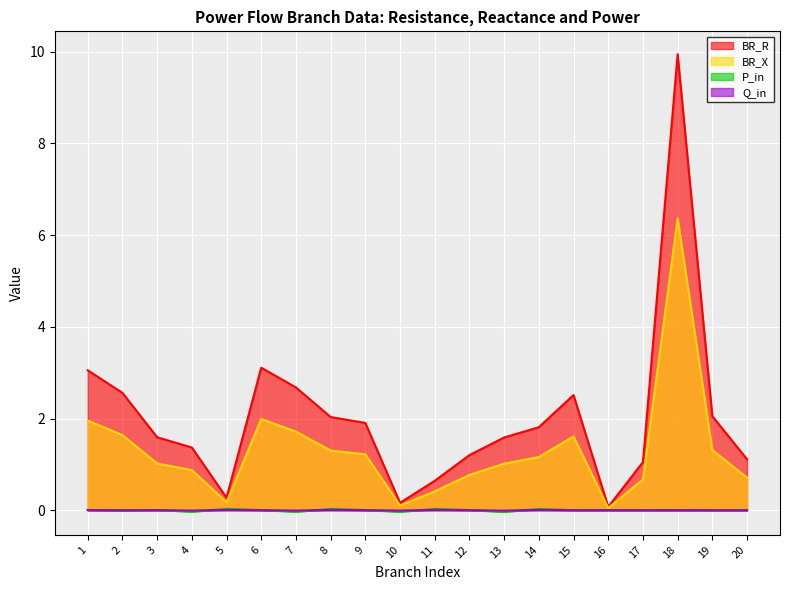

What is the value of the BR_R point at the 17th from the left?

1.0